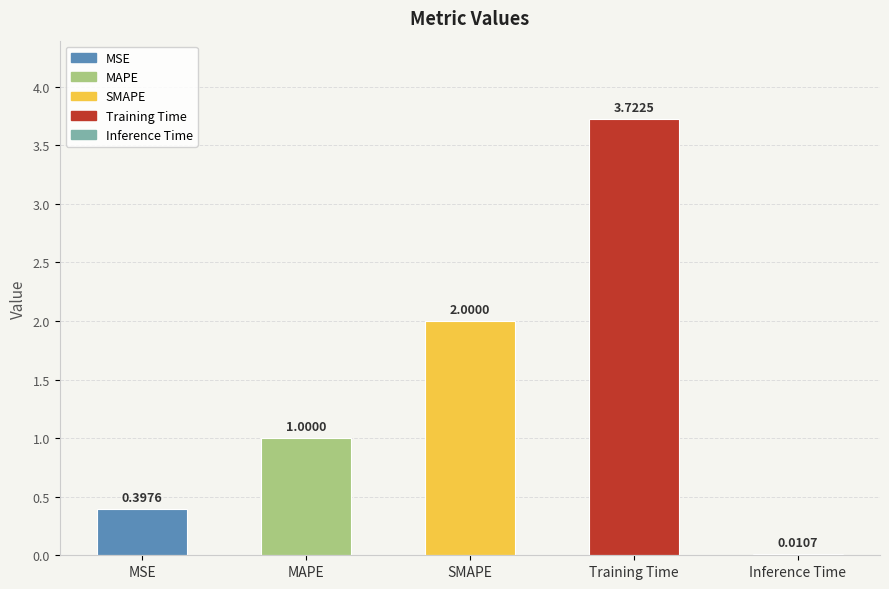

What is the sum of all values?

7.1